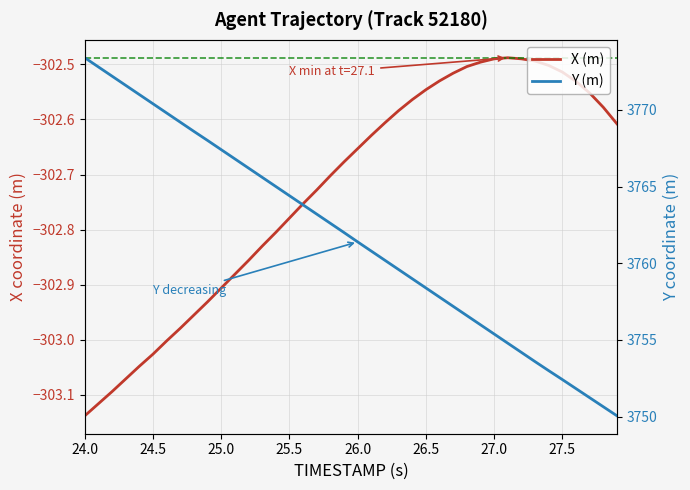

Where does the Y (m) series first go above 3762?

24.0